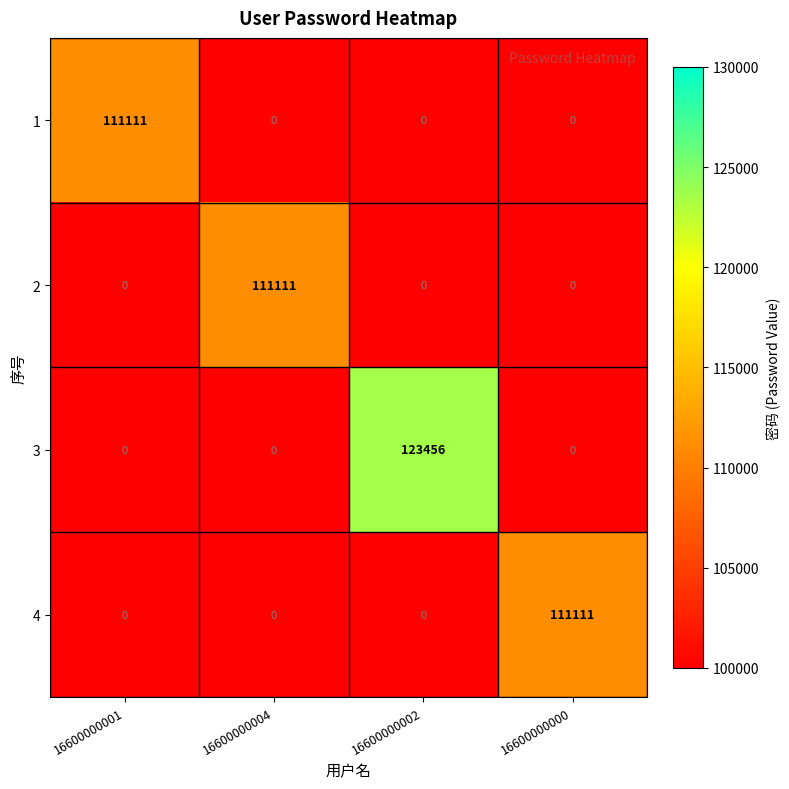

The 3 series shows 0 at 16600000001. True or false?

True